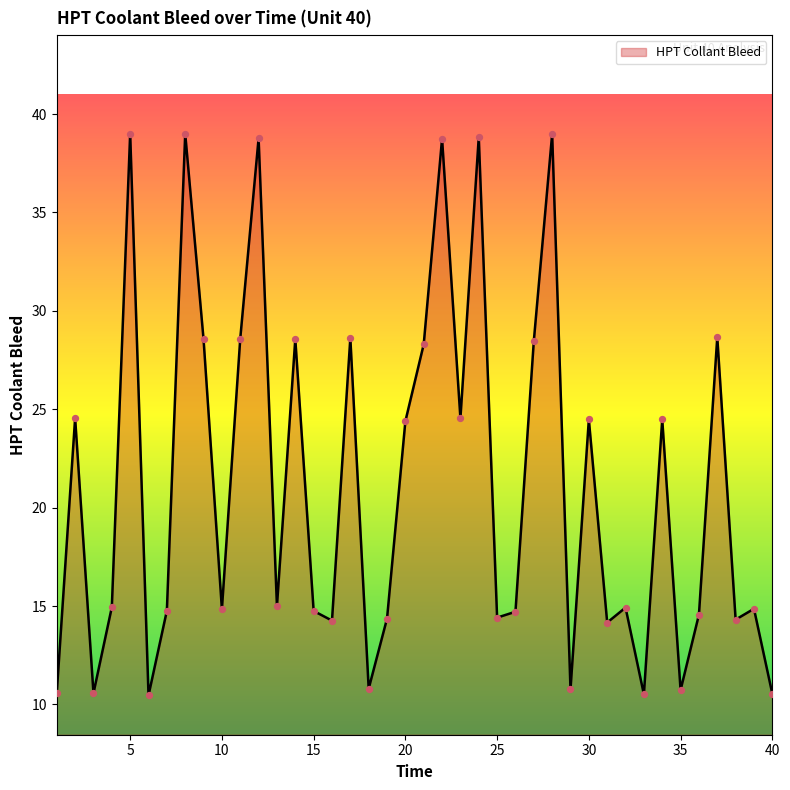

What is the greatest value displayed?

39.0